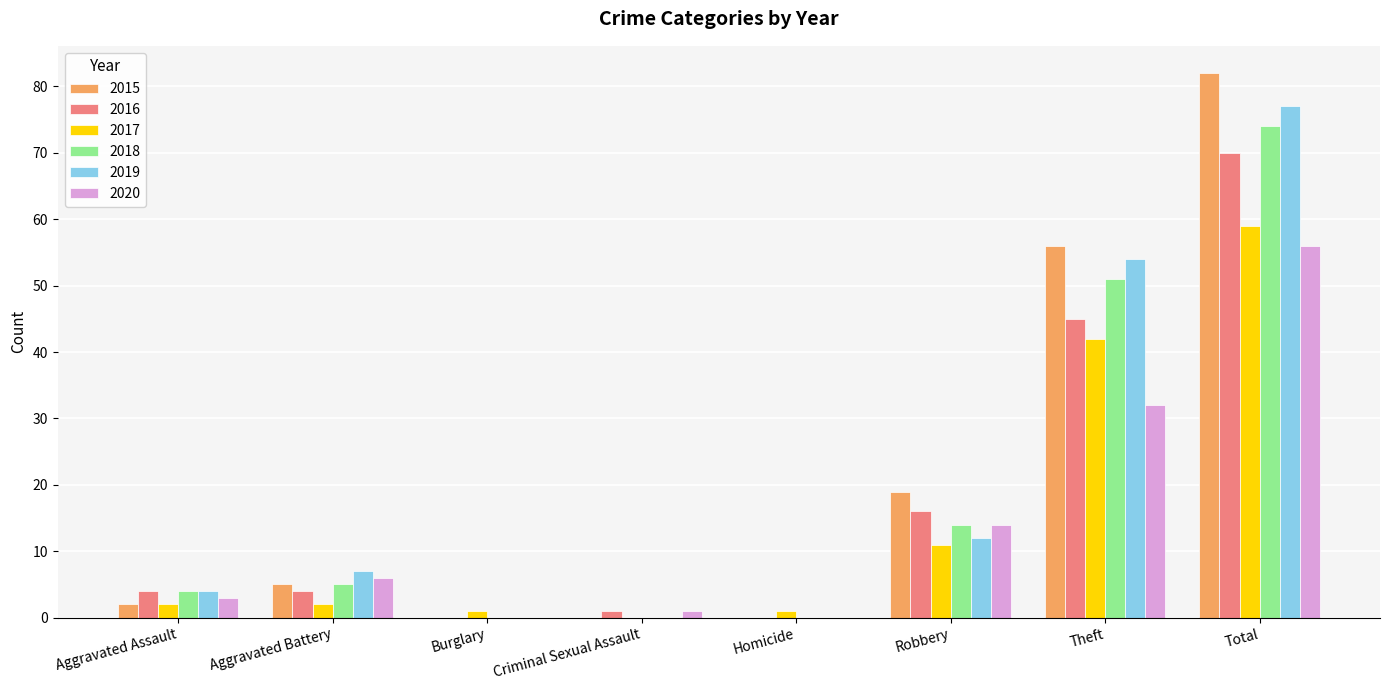

Where is 2020 nearest to the value 28?

Theft